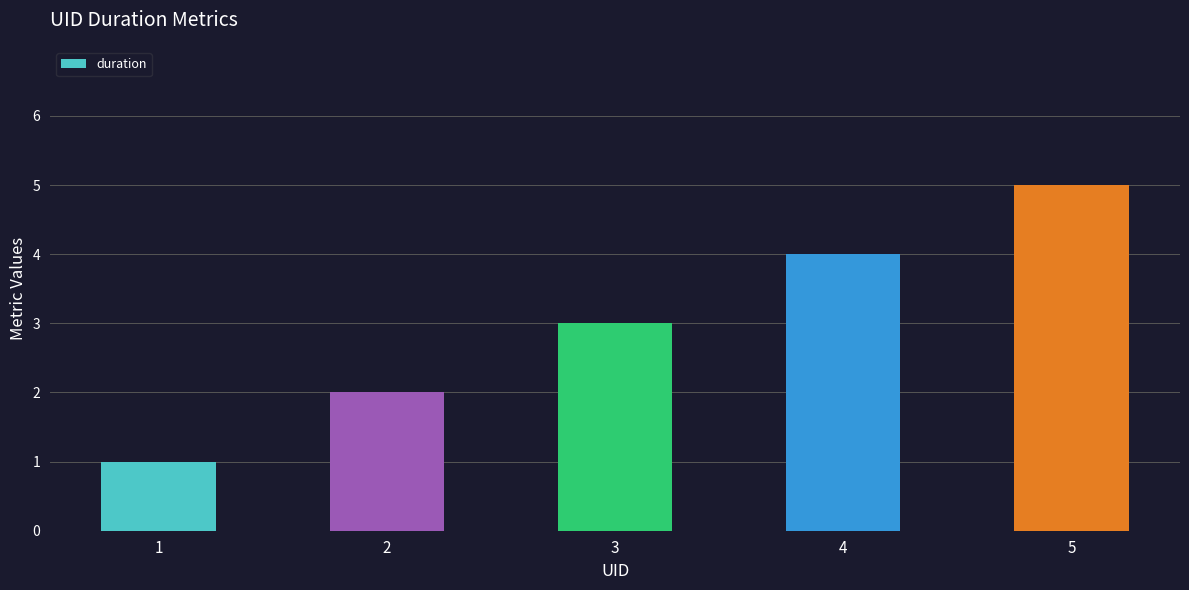

What is the difference between the maximum and minimum values?

4